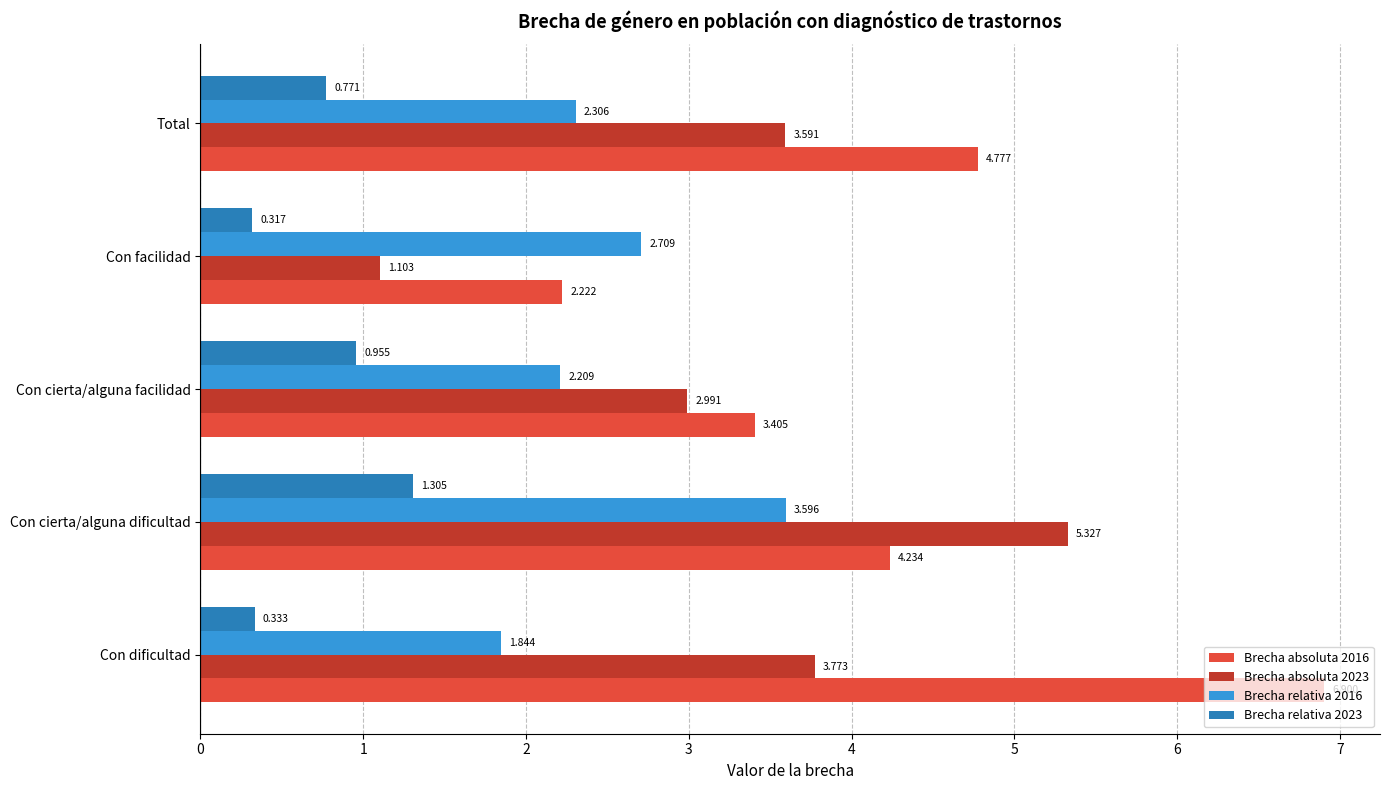

Which series has the widest spread of values?

Brecha absoluta 2016